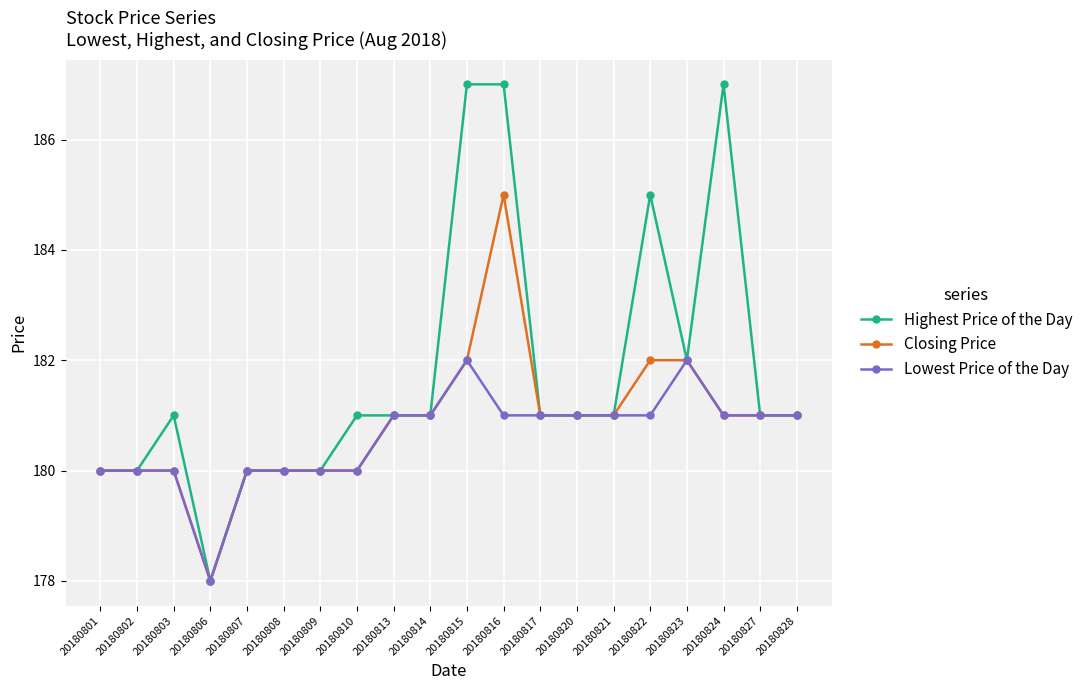

What is the approximate value of Highest Price of the Day at 20180820?

181